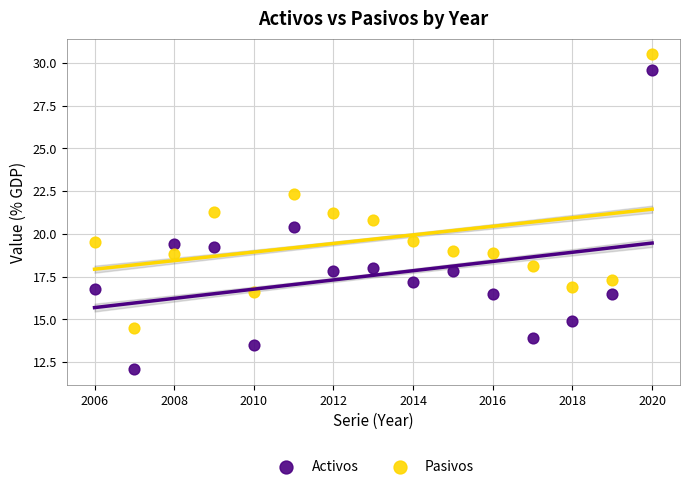

What is the X range (max minus min) for the scatter plot?

14.0